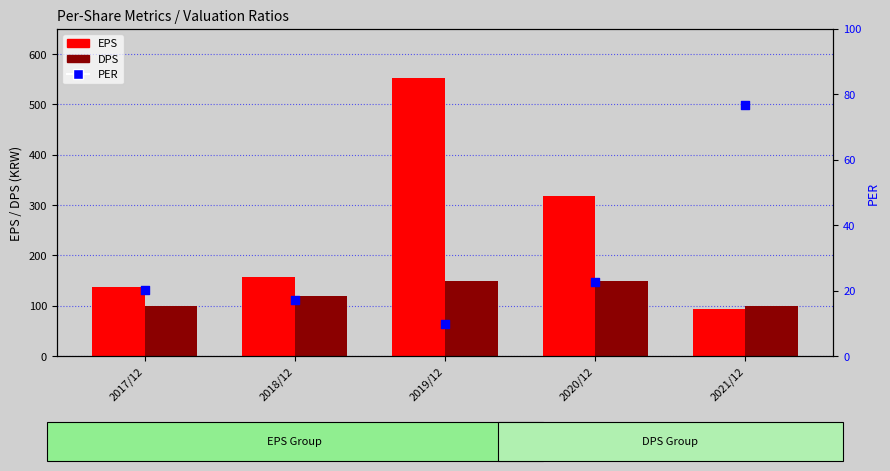

Which series reaches the maximum Y coordinate?

EPS